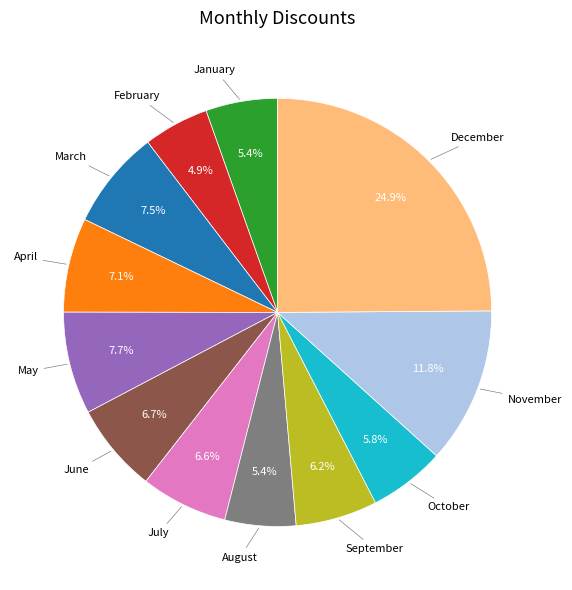

Does any single category account for the majority?

No